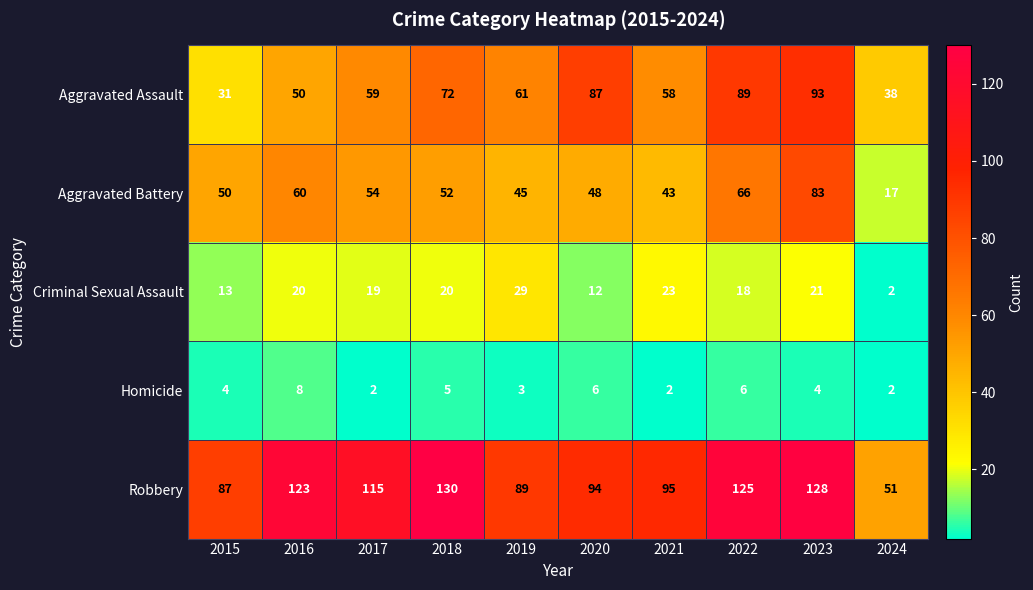

How many Homicide values are between 2 and 6?

9